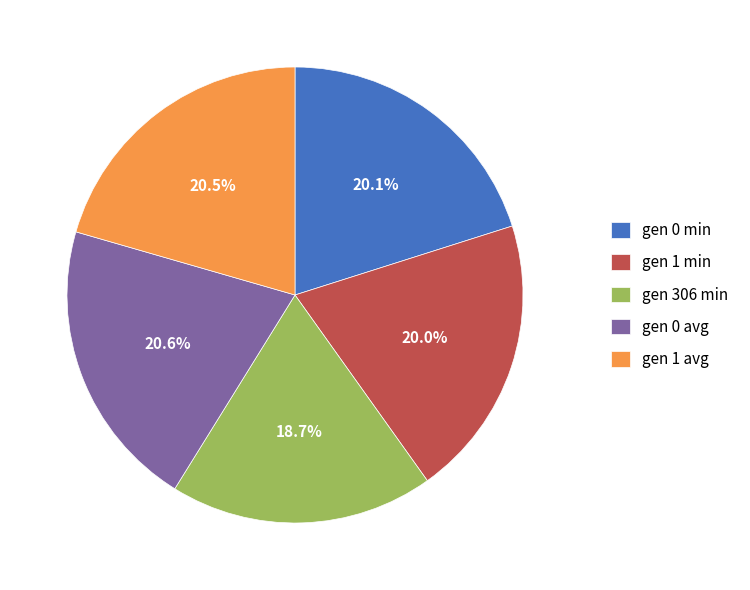

How much of the chart is everything except gen 1 avg?

79.5%